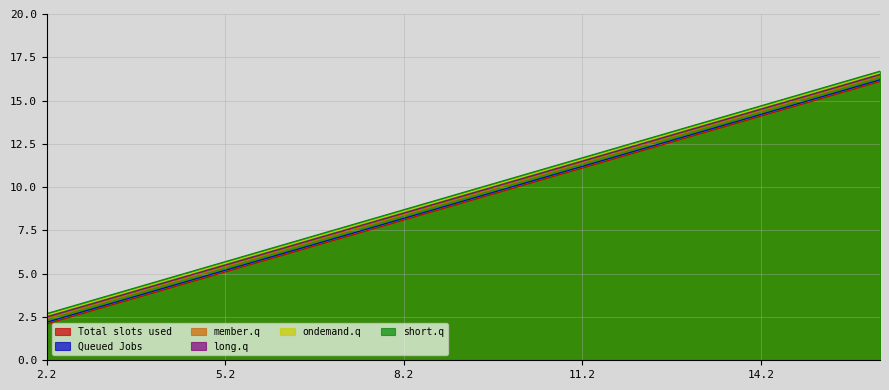

Is it true that 1.5 equals 4.5 at 4.2?

True